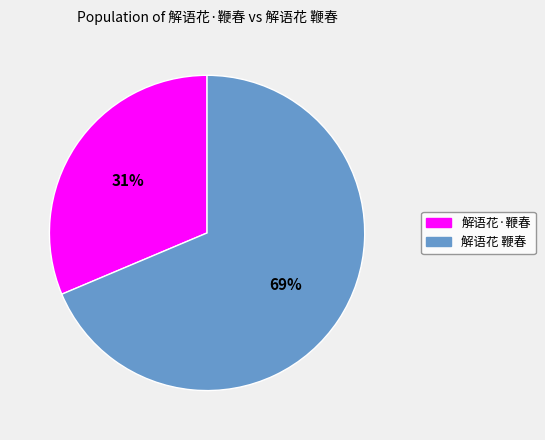

Which slice represents more than half of the pie?

解语花 鞭春